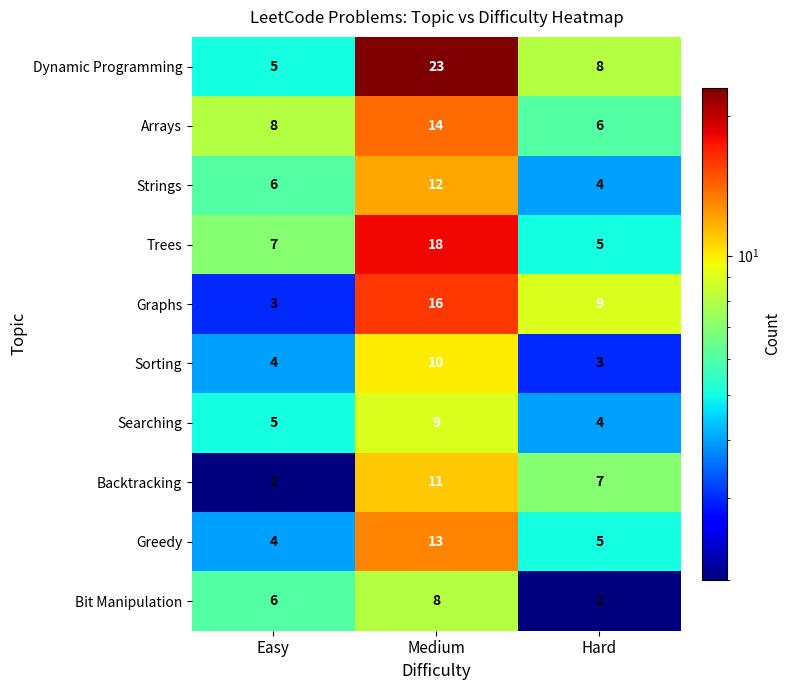

Count the number of data series in this chart.

10